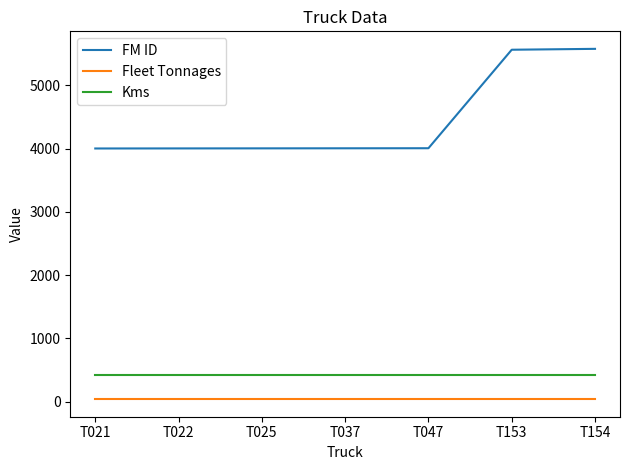

What is the minimum value for Fleet Tonnages?

40